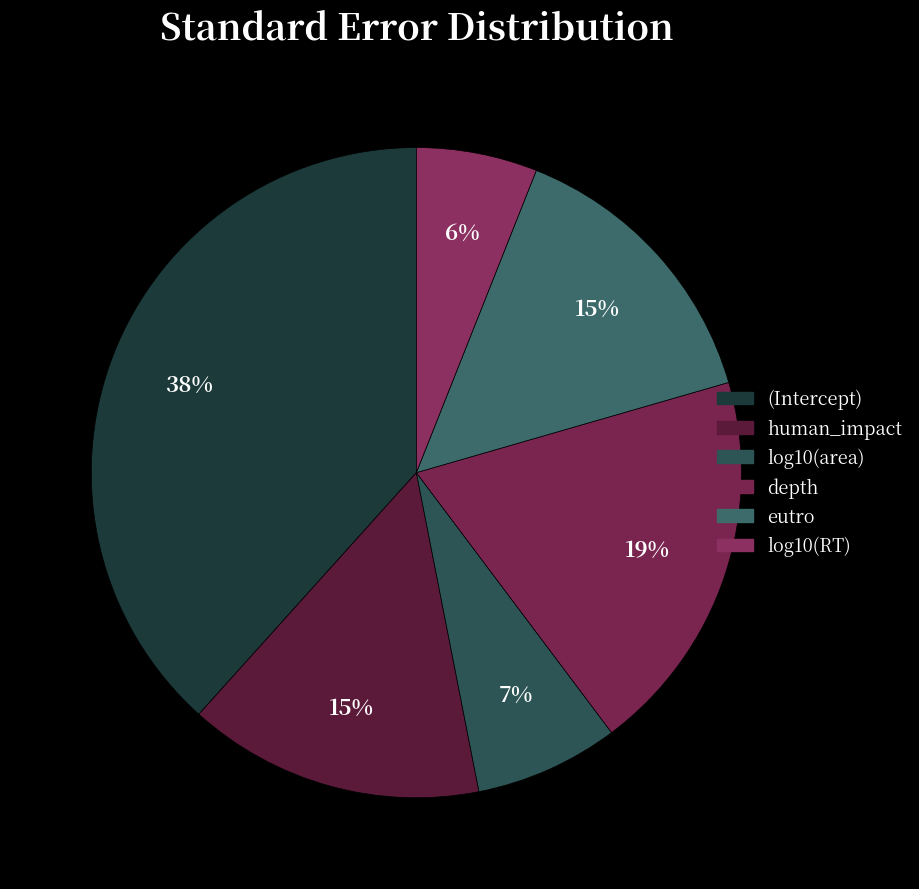

Does any single category account for the majority?

No